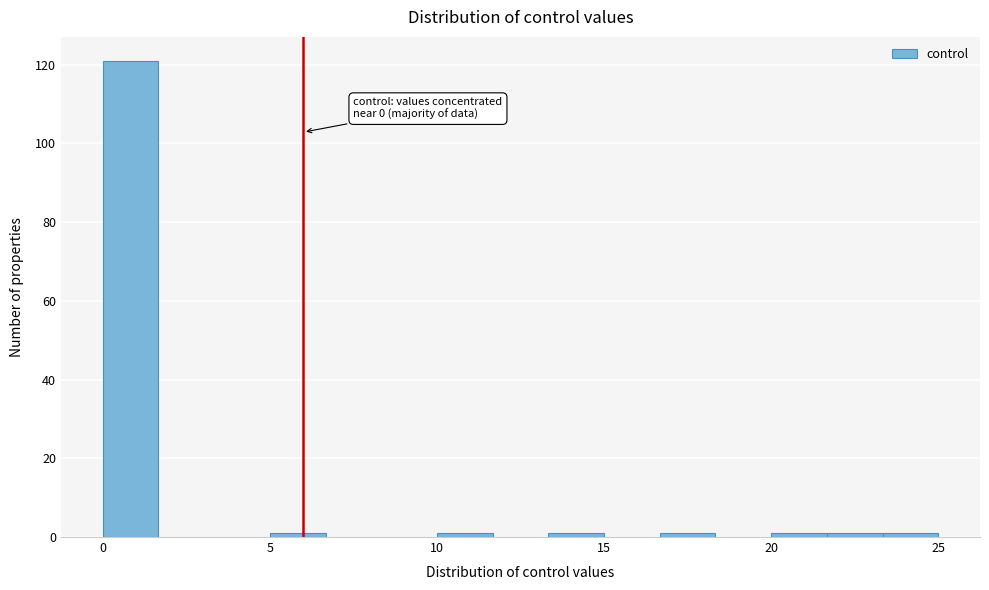

Read against the x-axis, roughly where is the centre of the tallest bar?

1.0